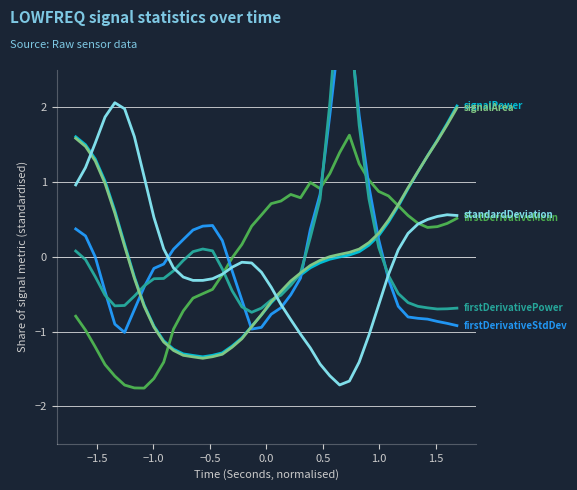

How many series are shown in this chart?

6